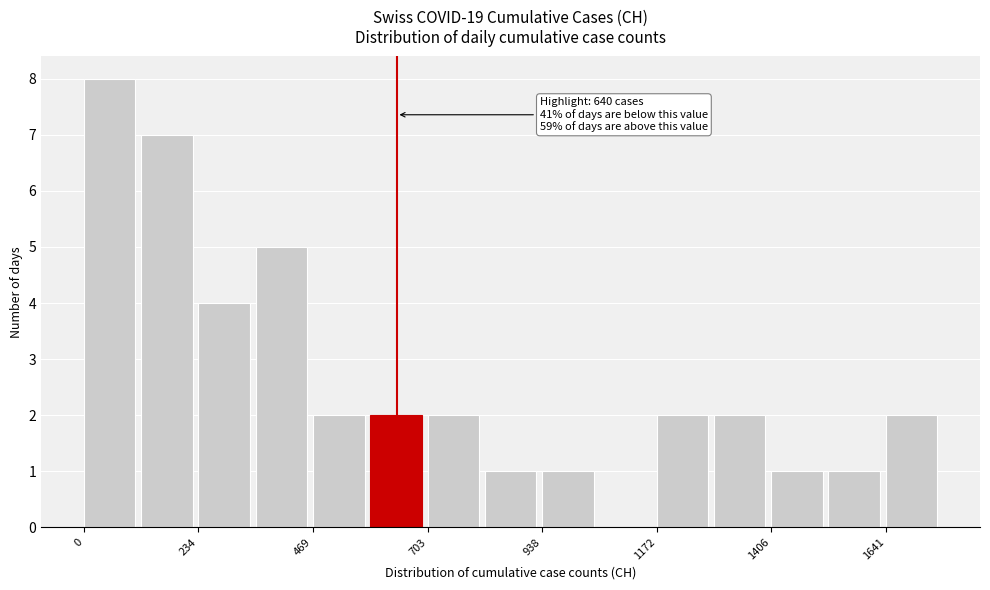

Read against the x-axis, roughly where is the centre of the tallest bar?

50